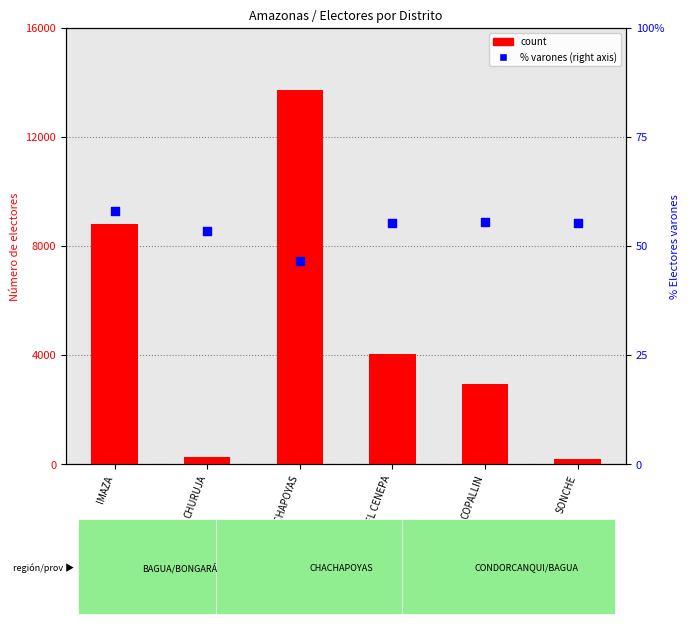

At which category is the sum across all series the highest?

CHACHAPOYAS